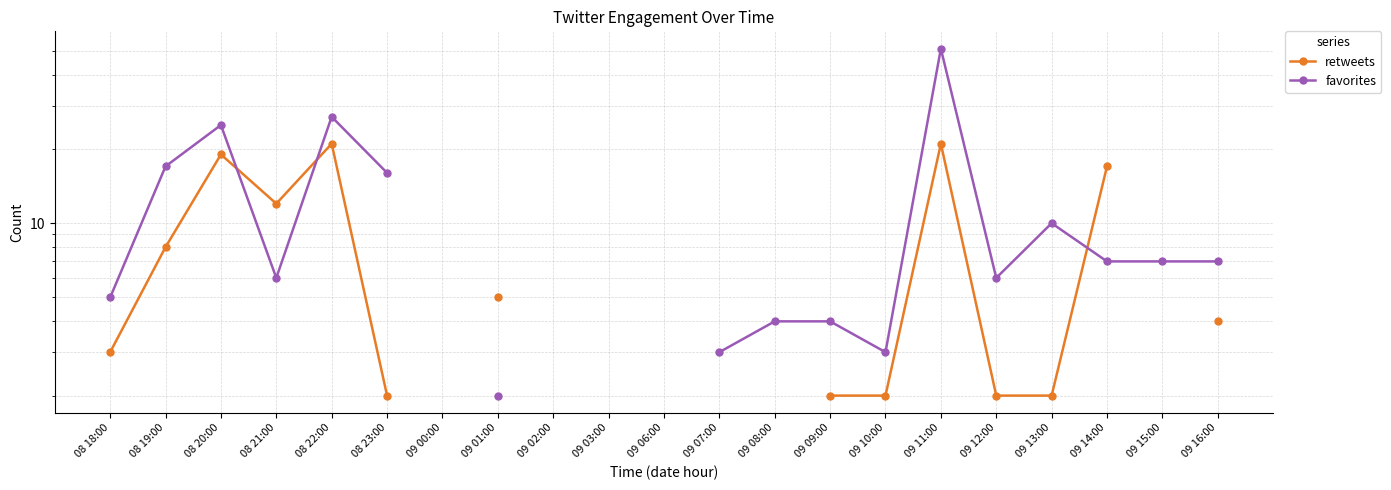

At 08 19:00, list the series in order from smallest to largest.

retweets, favorites